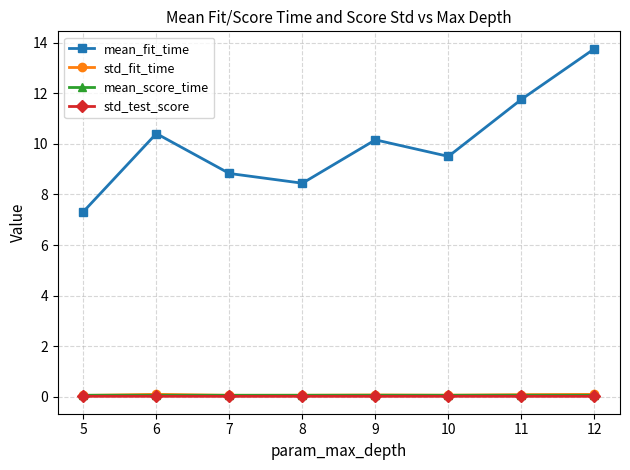

What is the value of the std_fit_time point at the 8th from the left?

0.1